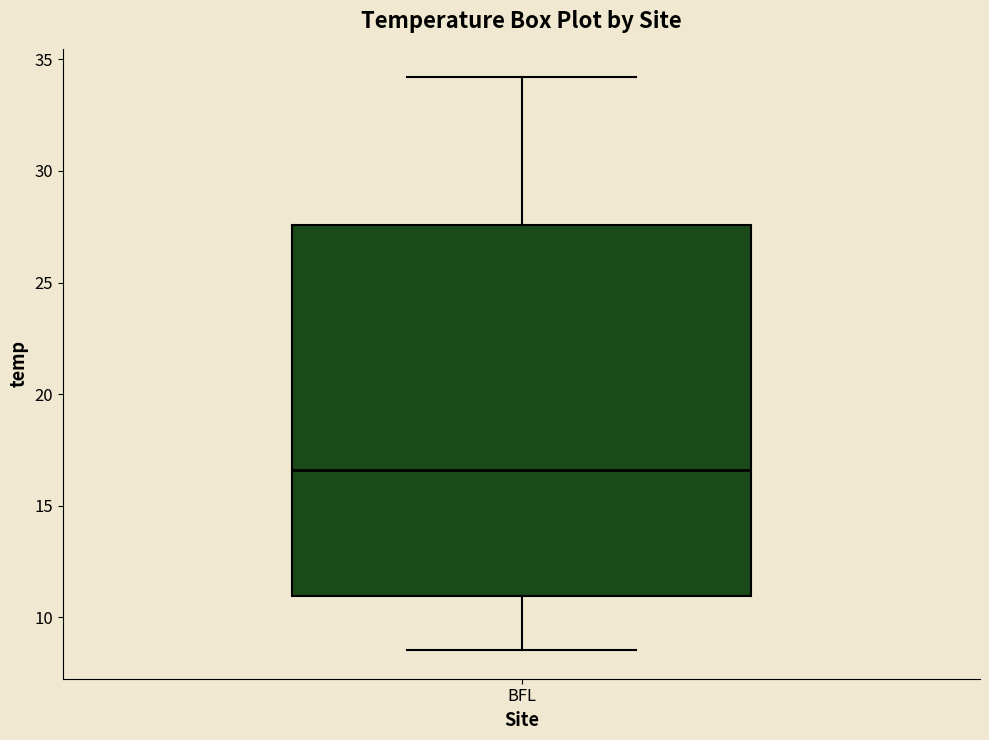

Where does the lower whisker of the box for BFL end on the y-axis? The values are not printed on the chart, so give them approximately, as read against the axis.

8.5